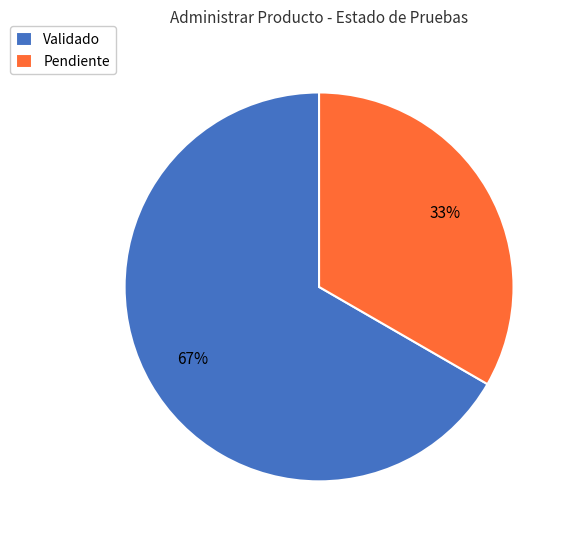

To the nearest percent, what percentage of the pie is Validado?

67%